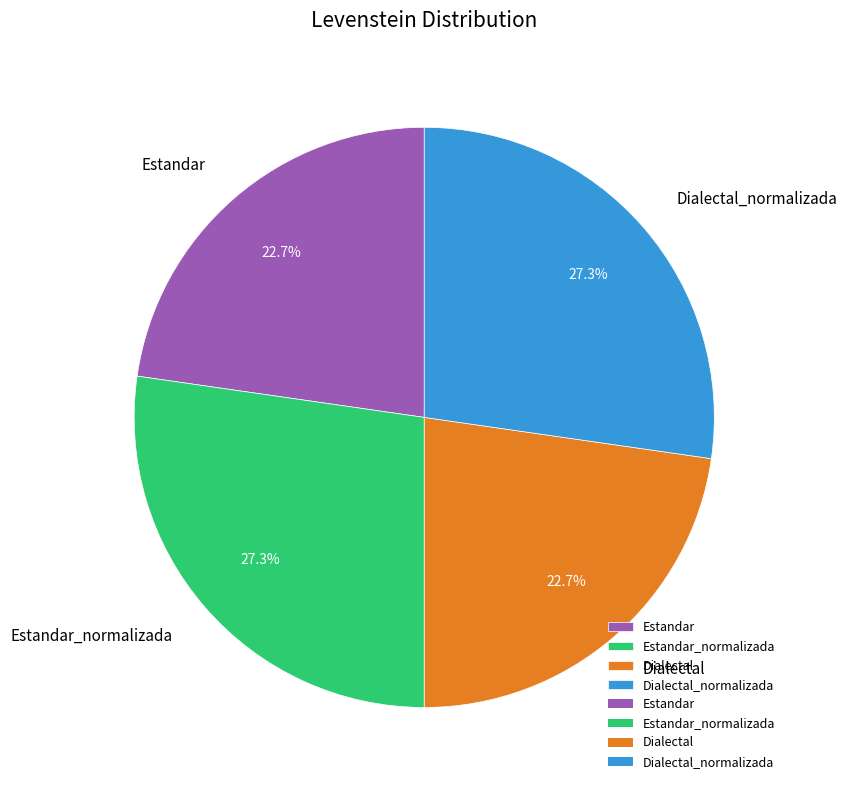

Is Estandar the majority of the pie?

No